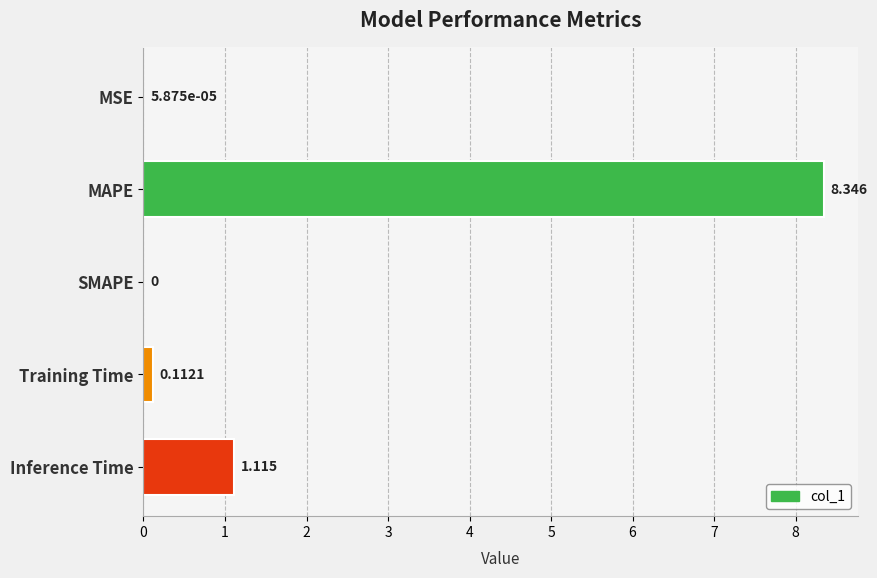

Which label corresponds to the largest value in the chart?

MAPE